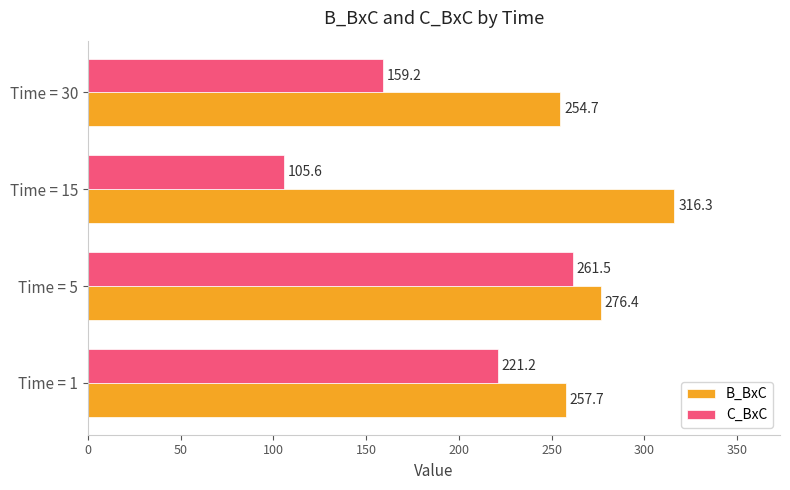

Is it true that B_BxC equals 456.5 at Time = 1?

False